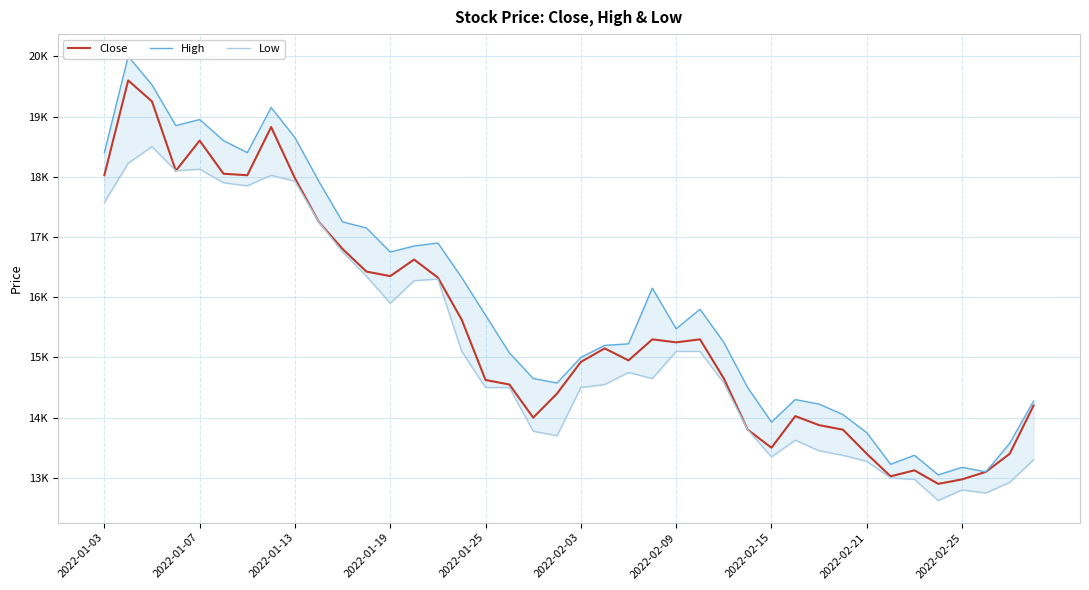

Which category has the lowest value across all series?

35